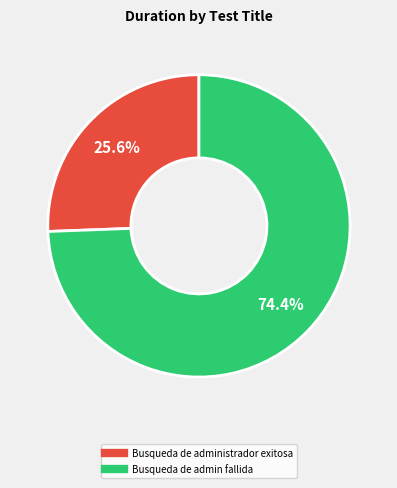

True or false: Busqueda de administrador exitosa accounts for 26% of the total.

True